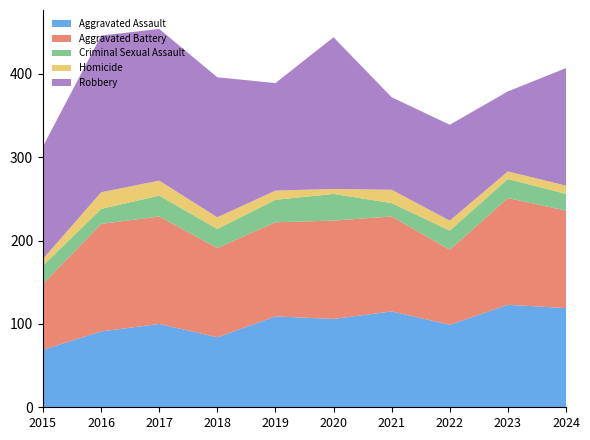

Reading left to right, extract all data points from this chart.

Aggravated Assault: 69	91	100	84	109	106	115	99	123	119
Aggravated Battery: 79	129	129	107	113	118	114	90	128	117
Criminal Sexual Assault: 22	18	25	23	27	32	16	23	23	20
Homicide: 8	20	18	14	11	6	16	12	9	10
Robbery: 135	188	182	168	129	182	111	115	96	141